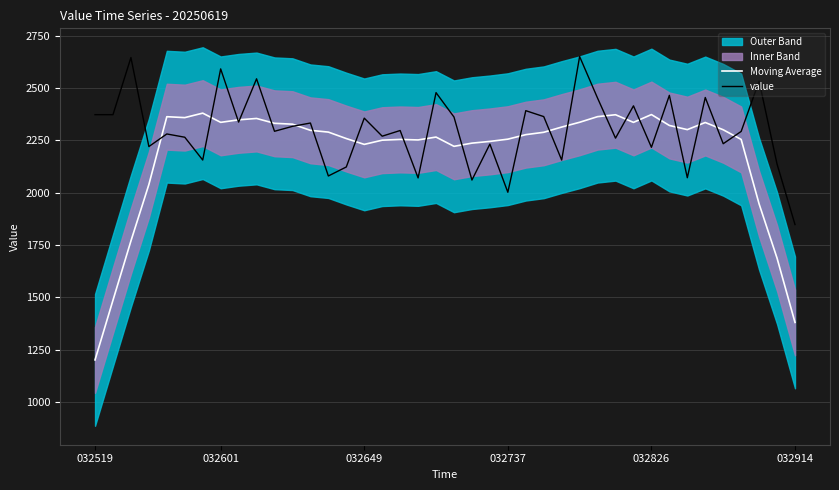

What is the minimum value shown in the chart?

1201.2